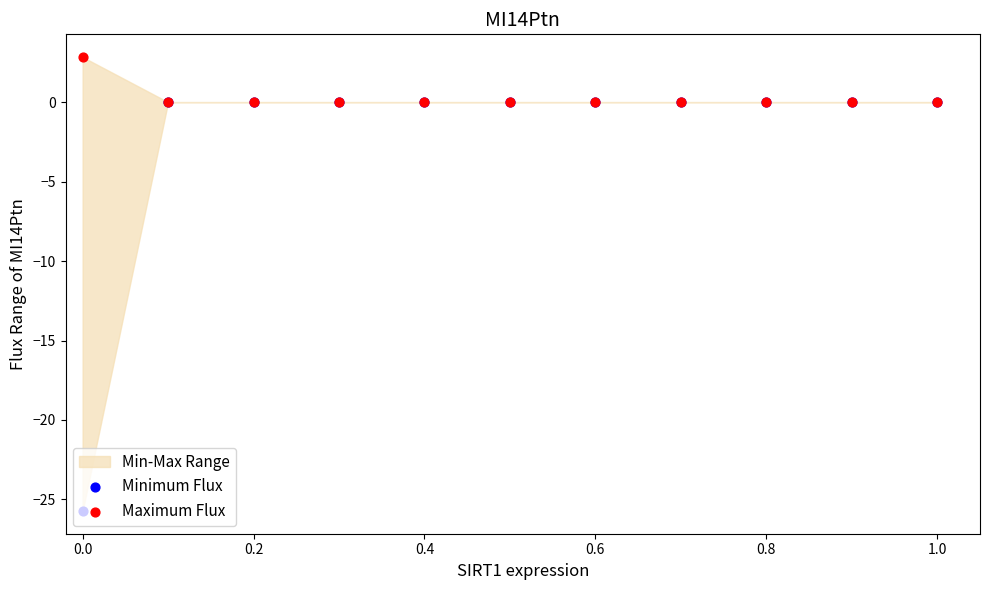

Which series reaches the minimum Y coordinate?

Minimum Flux